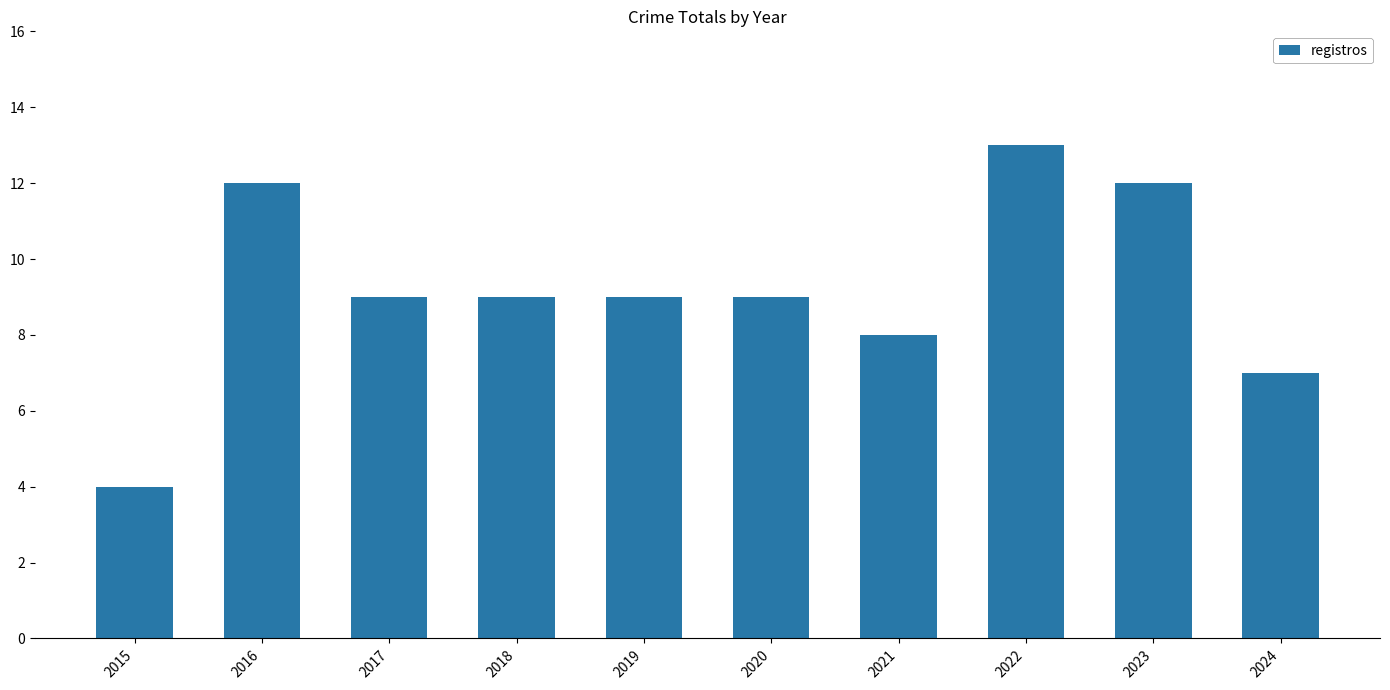

What is the average value?

9